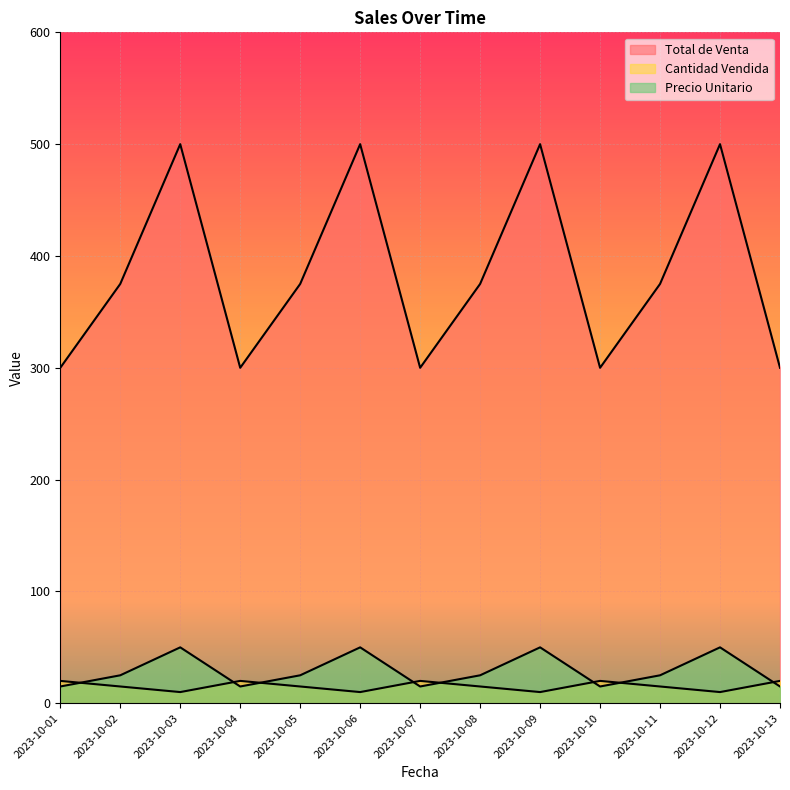

The value of Total de Venta at 2023-10-03 is 301. True or false?

False